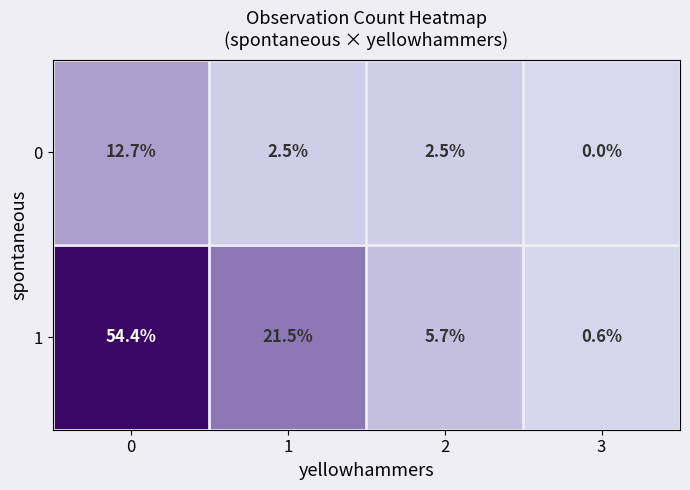

True or false: 1 has a value of 31.1 at 1.

False